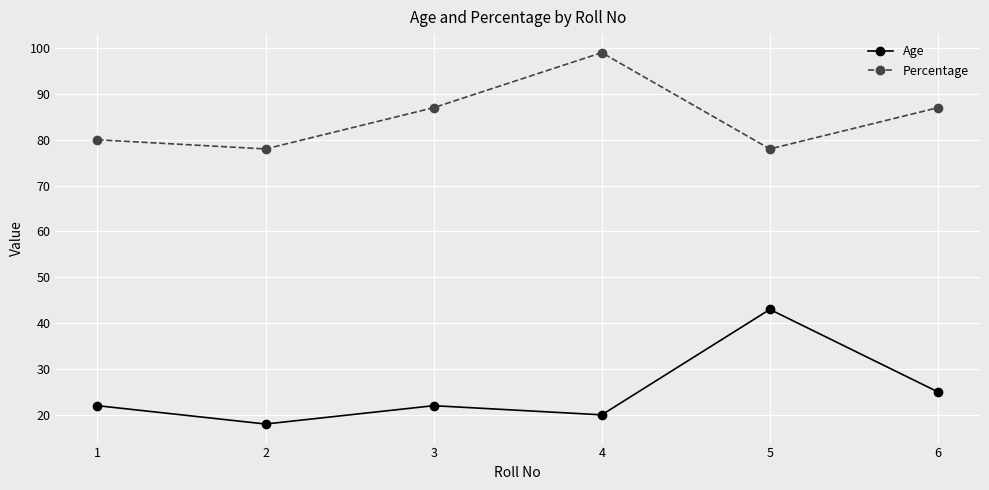

What is the value of the Percentage point at the 5th from the left?

78